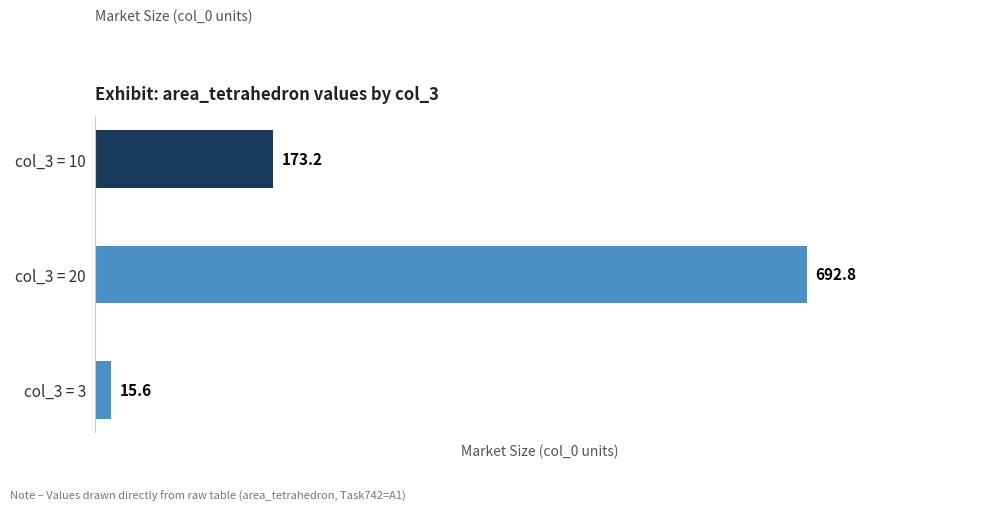

List the labels in order of value, smallest first.

col_3 = 3, col_3 = 10, col_3 = 20